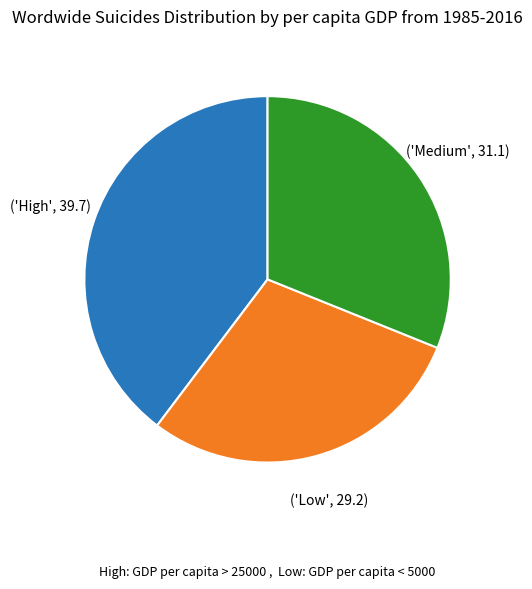

Does any single category account for the majority?

No